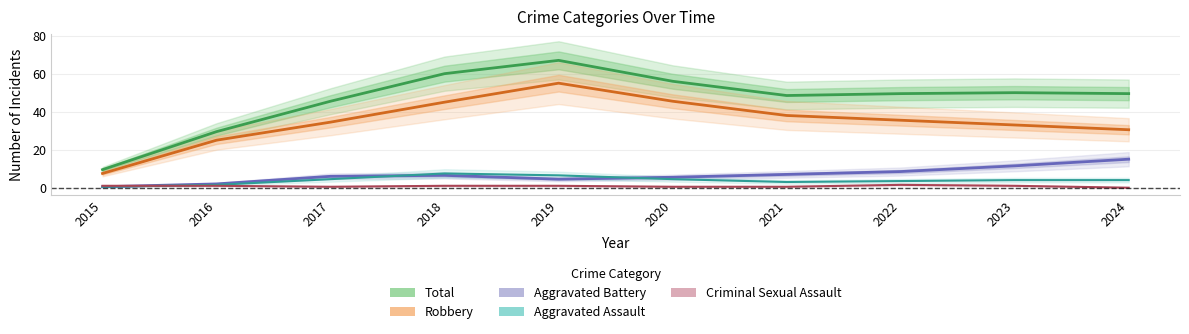

Reading left to right, what are all the values shown in this chart?

Total: 9.5	29.5	45.5	60.0	67.0	56.0	48.5	49.5	50.0	49.5
Robbery: 7.5	25.0	34.5	45.0	55.0	45.5	38.0	35.5	33.0	30.5
Aggravated Battery: 0.5	2.0	6.0	6.5	4.5	5.5	7.0	8.5	11.5	15.0
Aggravated Assault: 0.5	1.5	4.5	7.5	6.5	4.5	3.0	3.5	4.0	4.0
Criminal Sexual Assault: 1.0	1.0	0.5	1.0	1.0	0.5	0.5	1.5	1.0	0.0